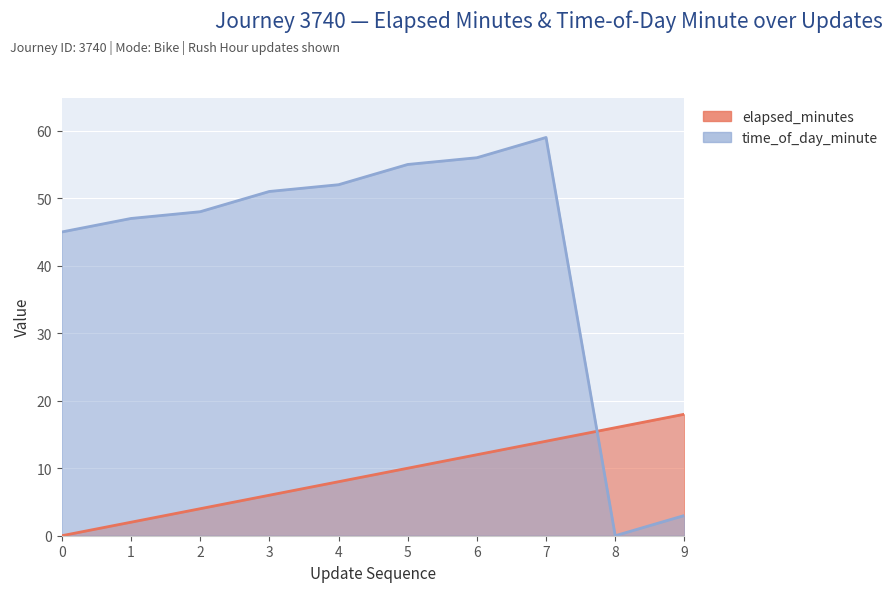

True or false: elapsed_minutes has a value of 4 at 2.

True